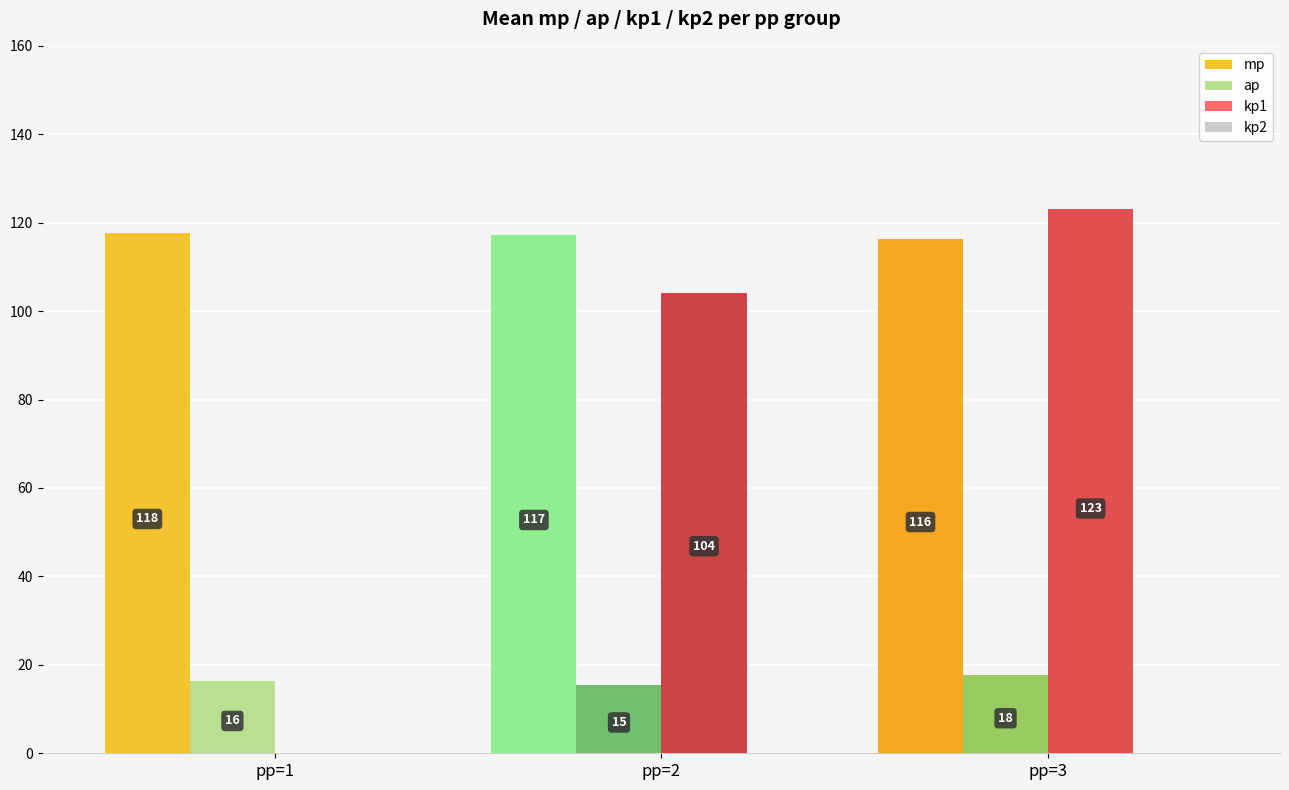

What is the approximate value of ap at pp=3?

17.6